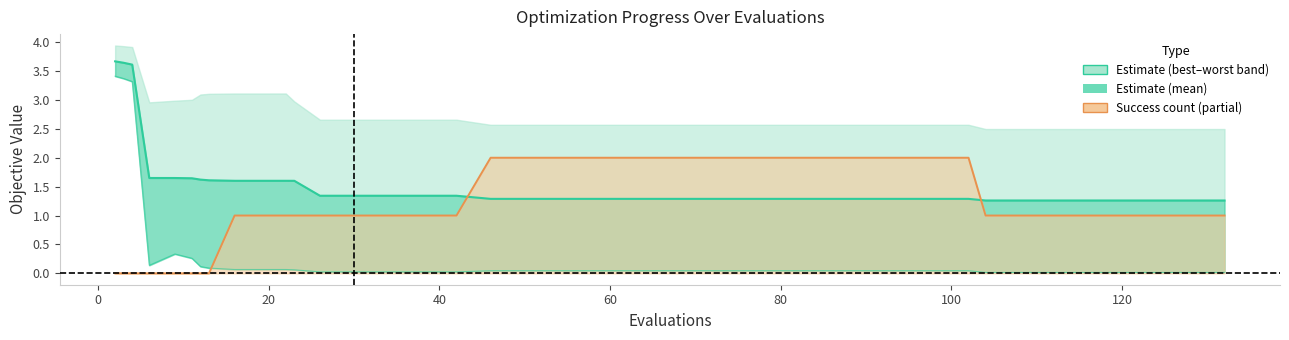

True or false: success num and best cross at least once.

True